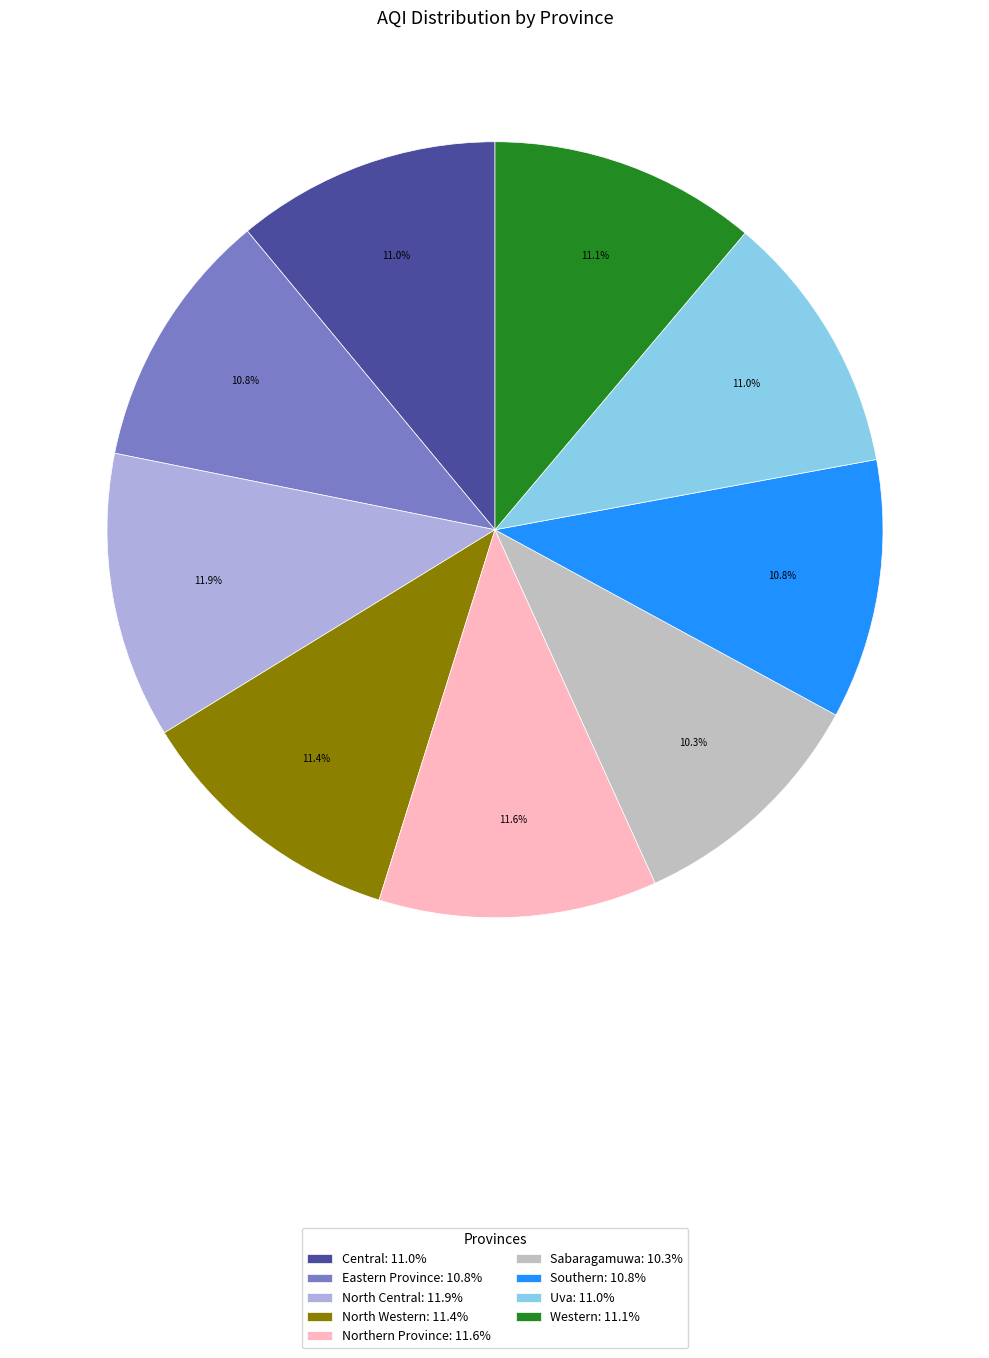

Which slice is the smallest?

Sabaragamuwa